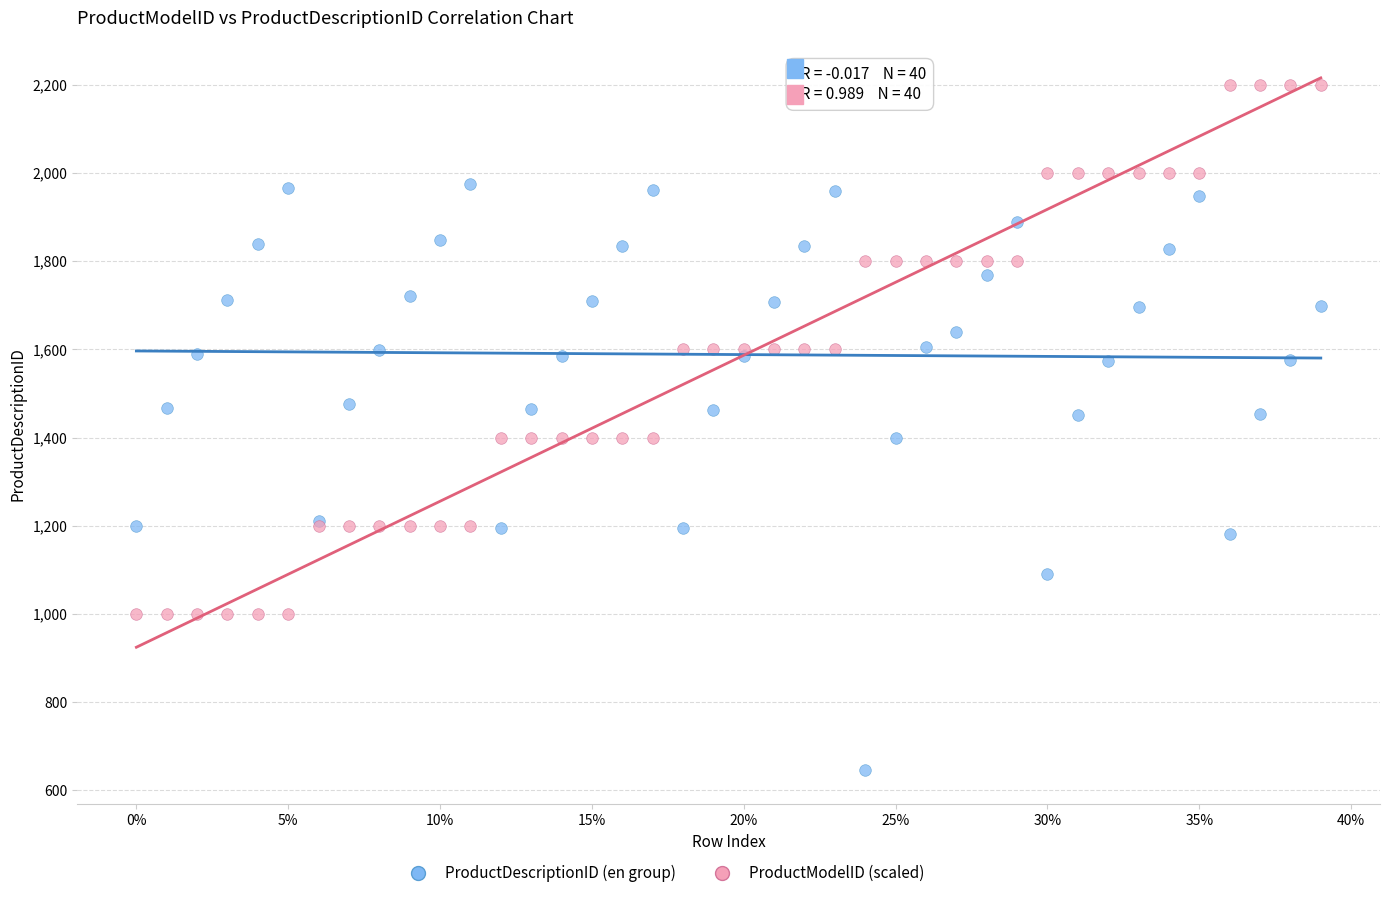

Which series reaches the minimum Y coordinate?

ProductDescriptionID (en group)